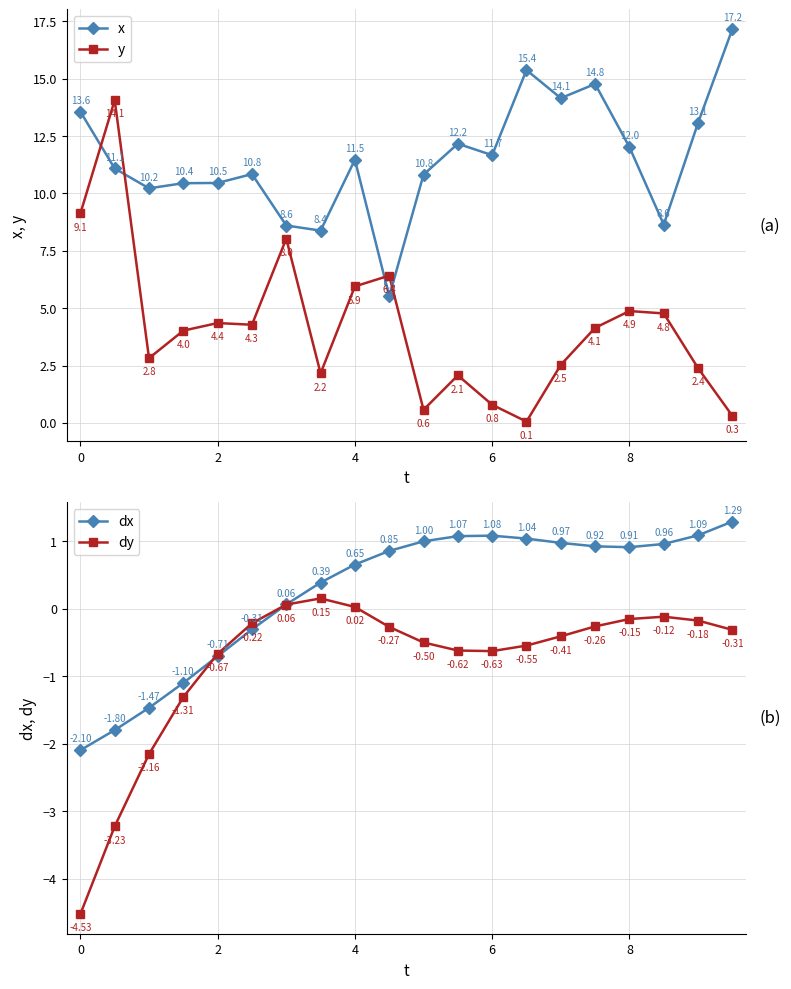

What is the average value of the x series?

11.5